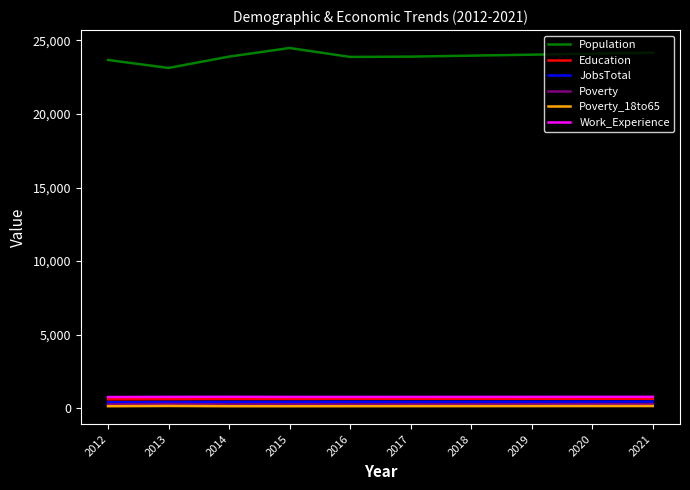

What is the minimum value shown in the chart?

125